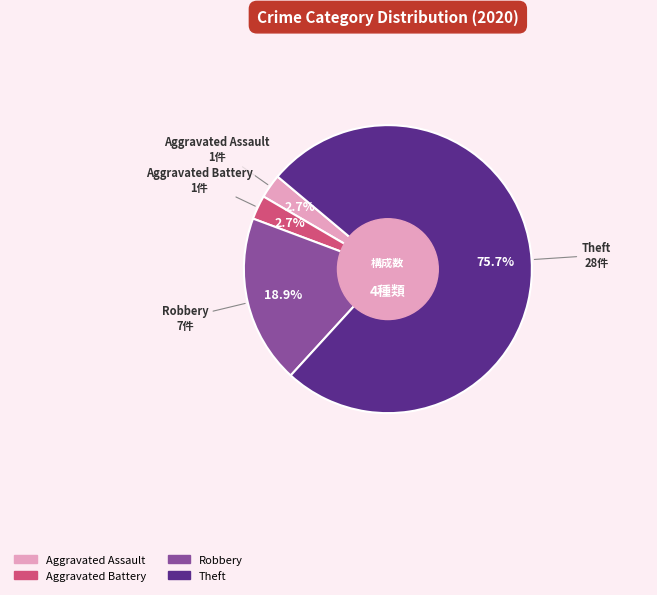

Is there any slice that represents more than half of the pie?

Yes